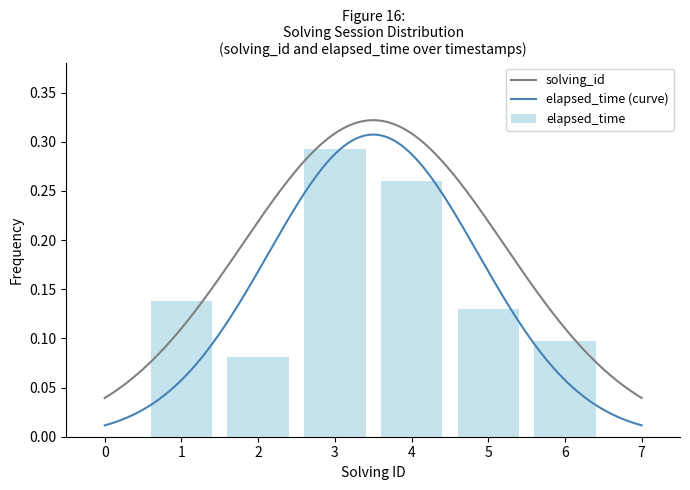

How many elapsed_time values are between 0 and 1?

6